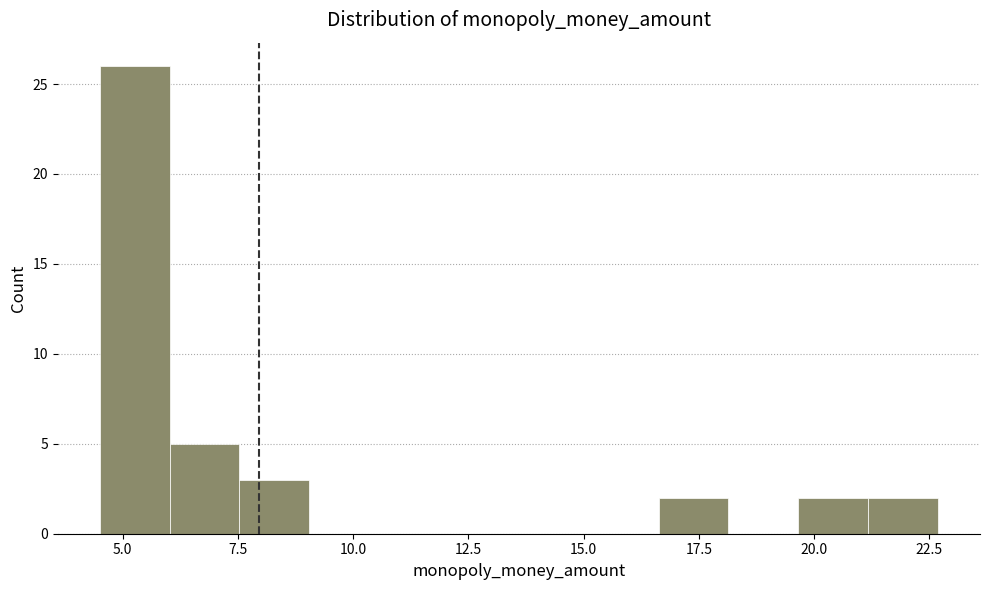

Read against the x-axis, roughly where is the centre of the tallest bar?

5.5